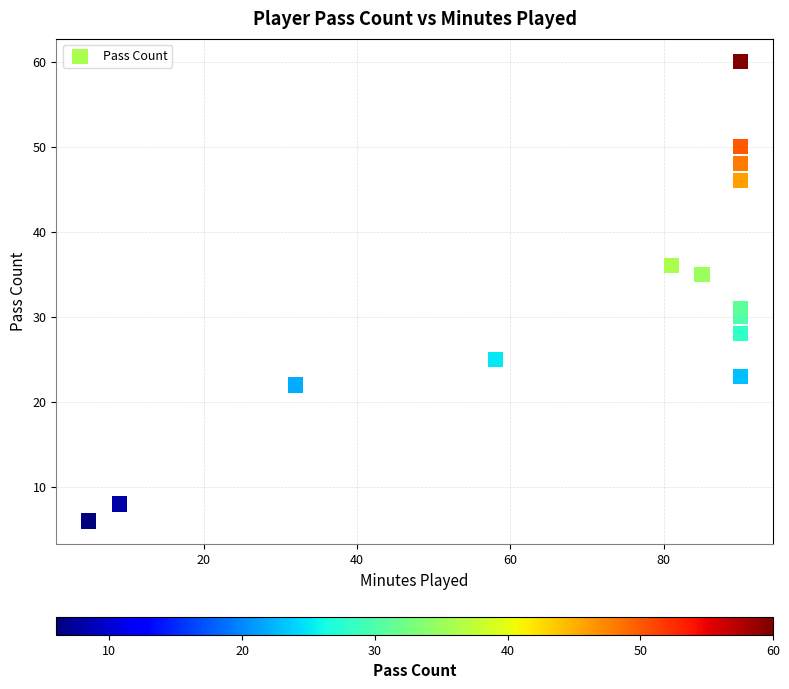

What is the range of X values (max minus min)?

85